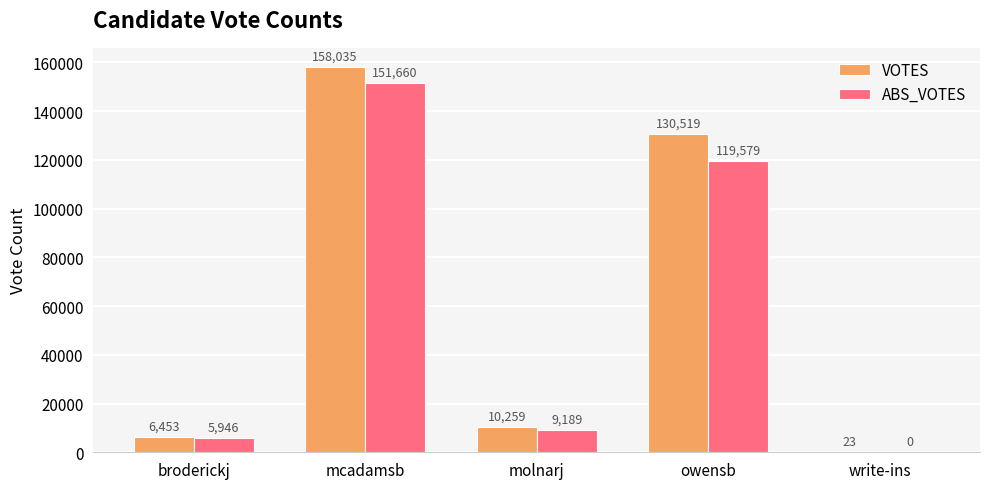

Where is VOTES nearest to the value 79029?

owensb